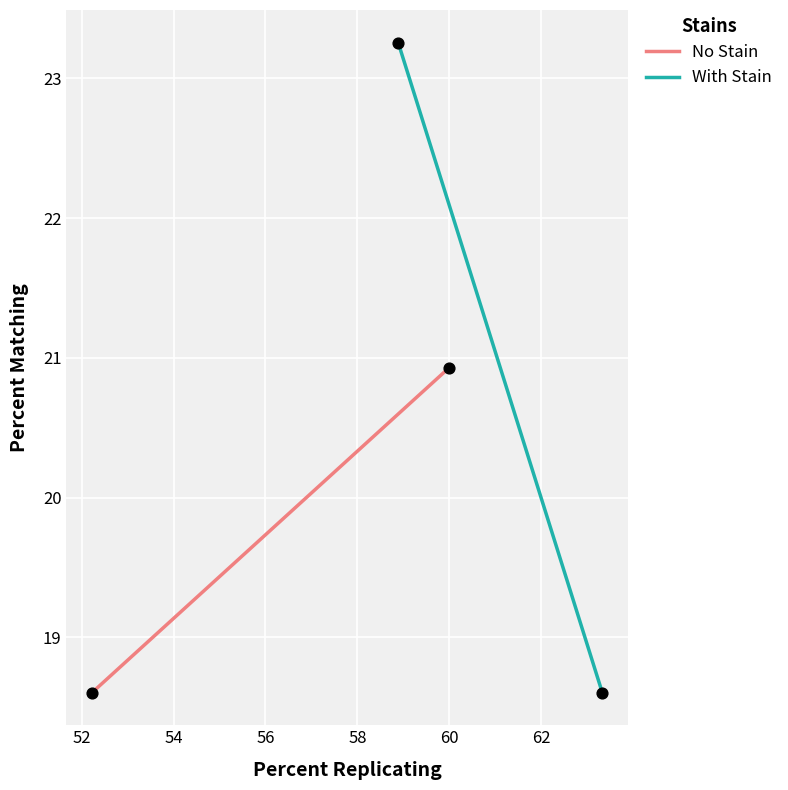

Which series has the widest spread of Y values?

With Stain